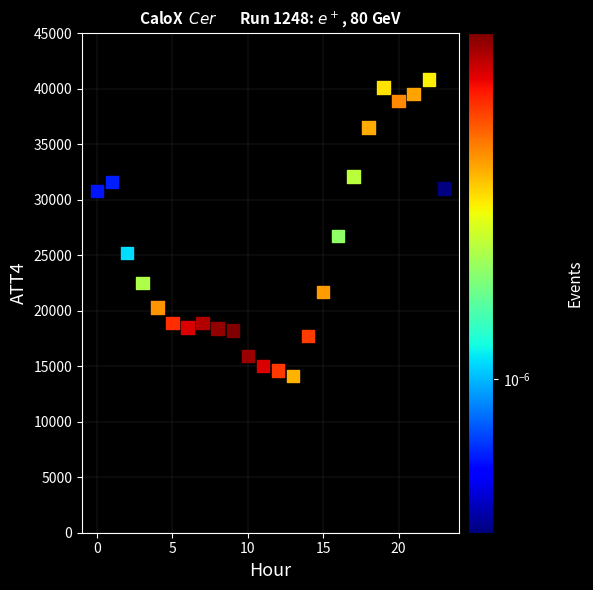

What Y value in the scatter plot is closest to 27450?

26700